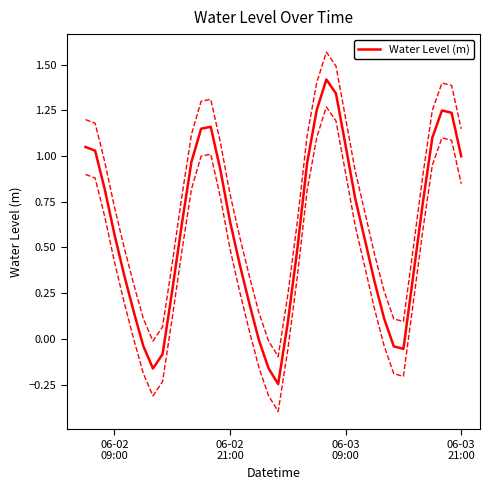

What is the highest value of the Water Level (m) series?

1.4